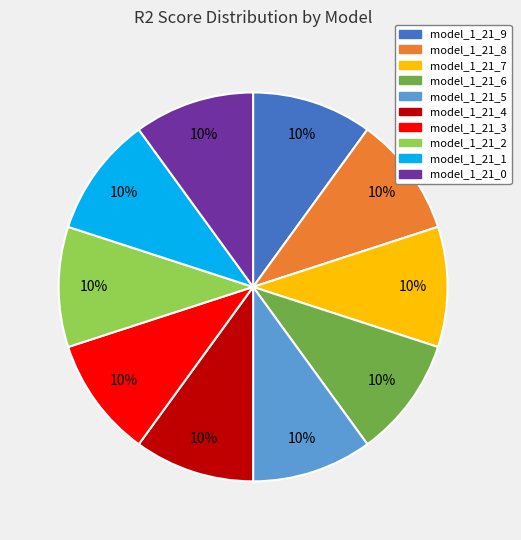

What percentage is the model_1_21_0 slice, to the nearest percent?

10%